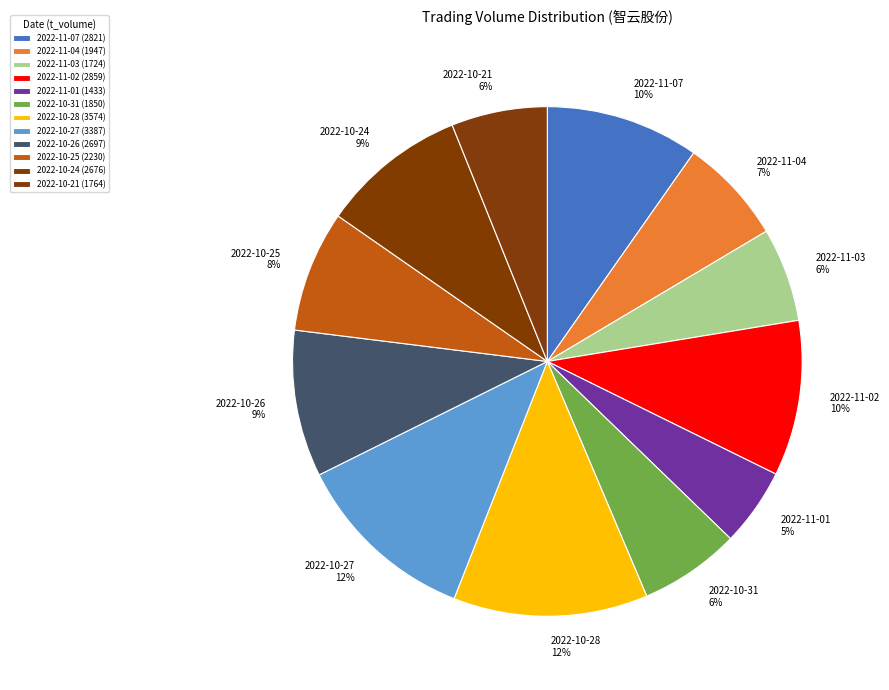

How many slices are in this pie chart?

12